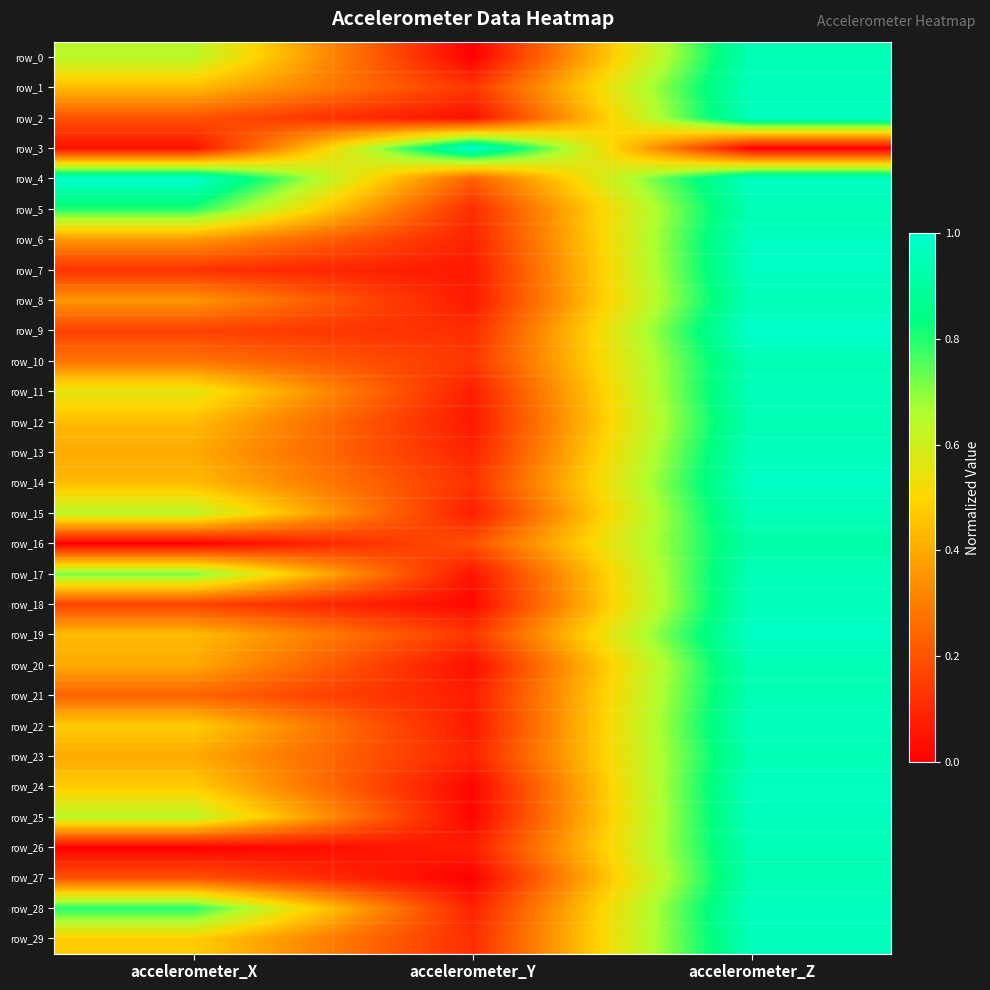

True or false: row_21 has a value of 0.9 at accelerometer_Z.

True